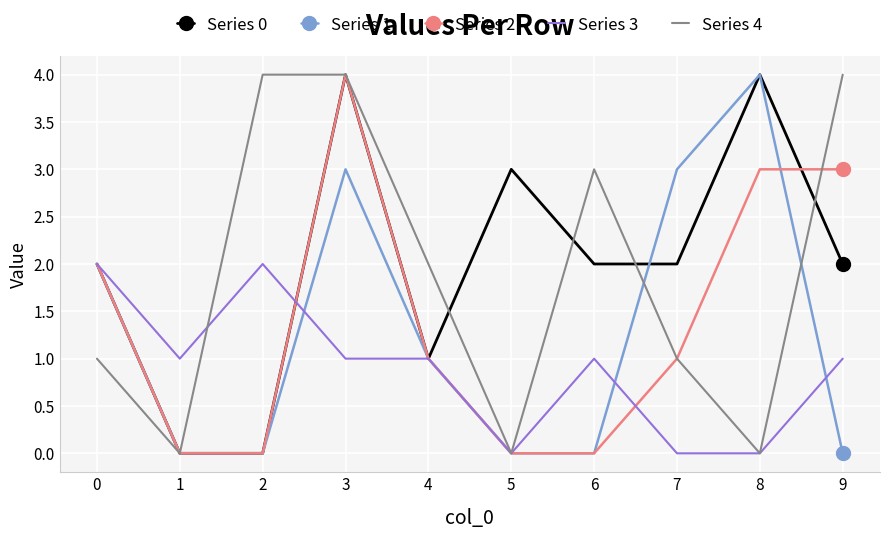

Where is the first local maximum for Series 1?

3